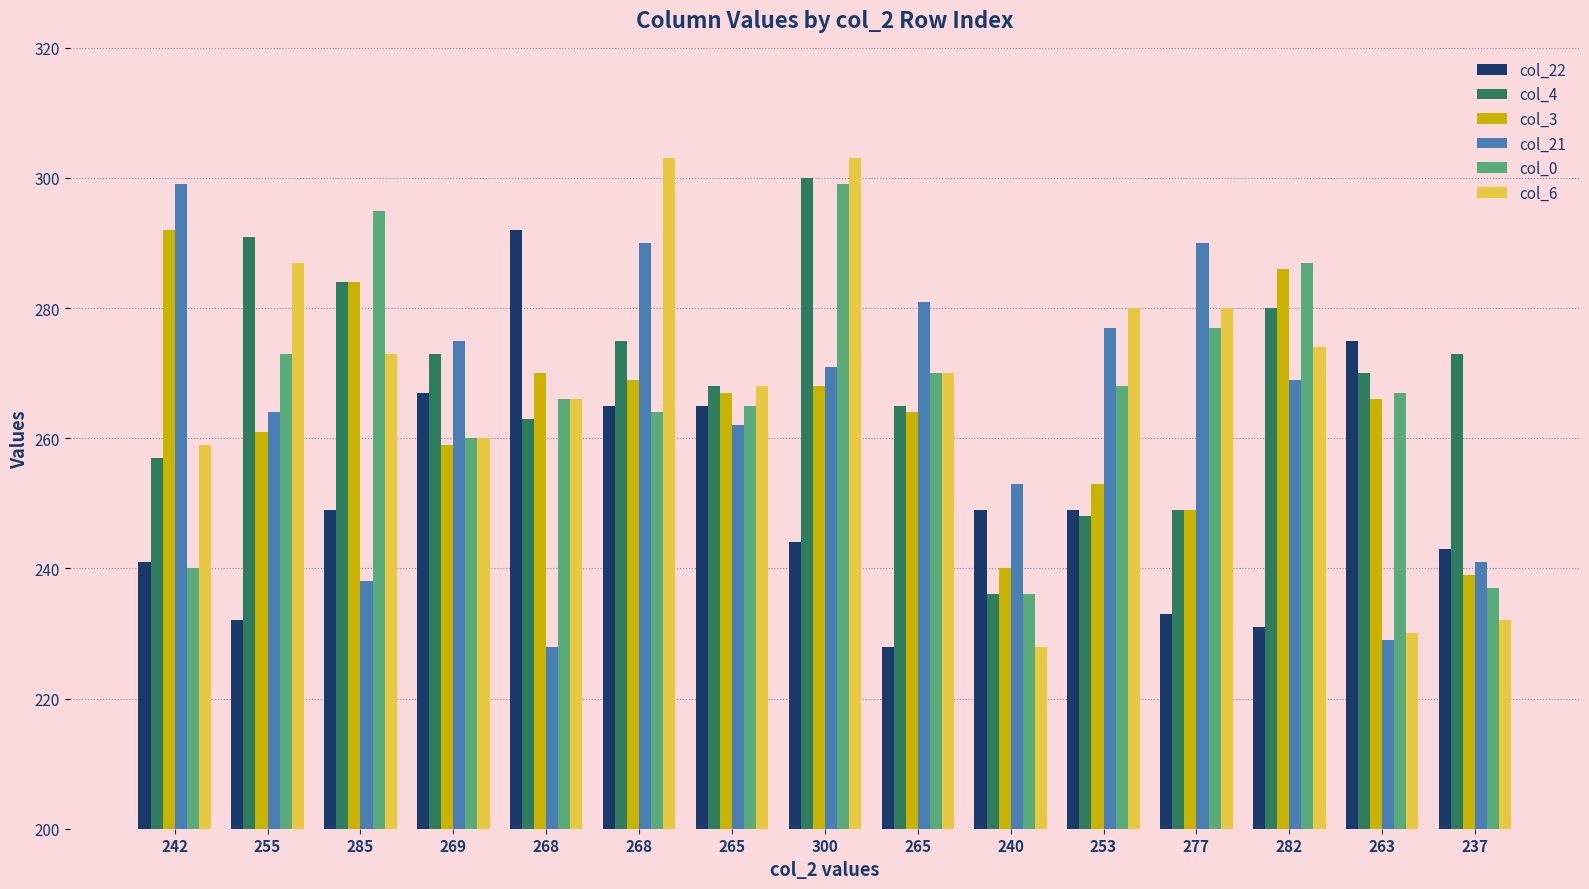

What is the spread (max minus min) of values at 268?

64